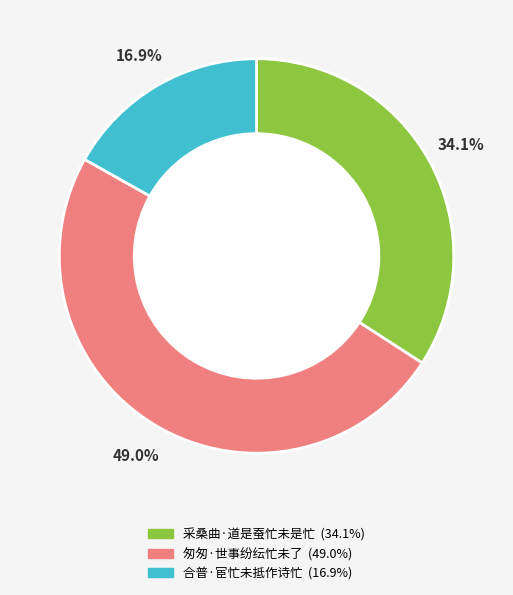

To the nearest percent, what percentage of the pie is 合普·宦忙未抵作诗忙?

17%